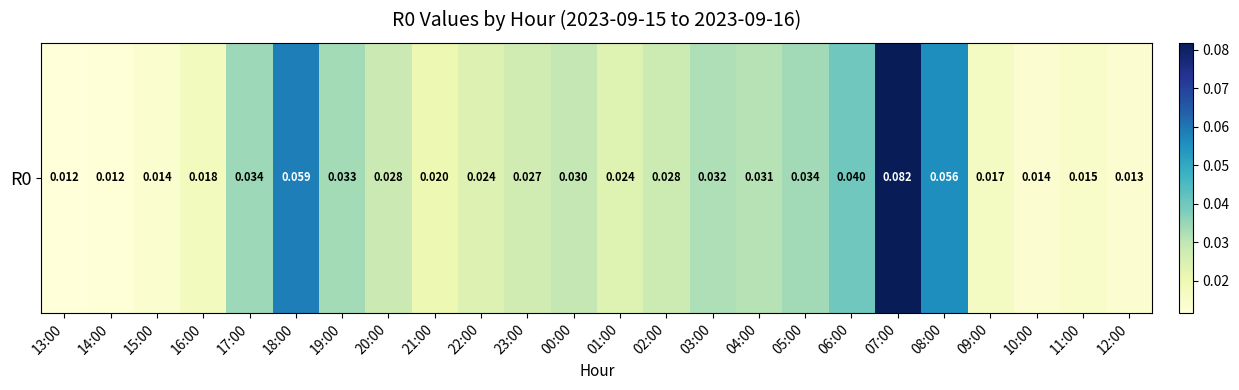

What is the sum of the values at 03:00 and 08:00?

0.1